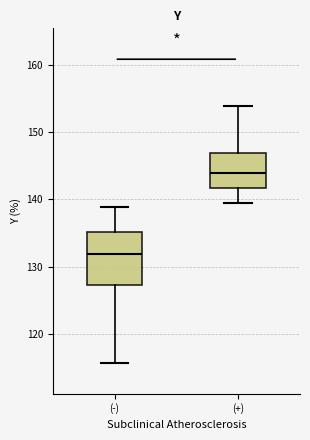

Reading left to right, transcribe this box plot: for each box, give where its median line is, the range the box spans, and where its two whiskers end, as read against the y-axis. The values are not printed on the chart, so give them approximately, as read against the axis.

(-): median 132, box 127 to 135, whiskers 116 to 139
(+): median 144, box 142 to 147, whiskers 139 to 154